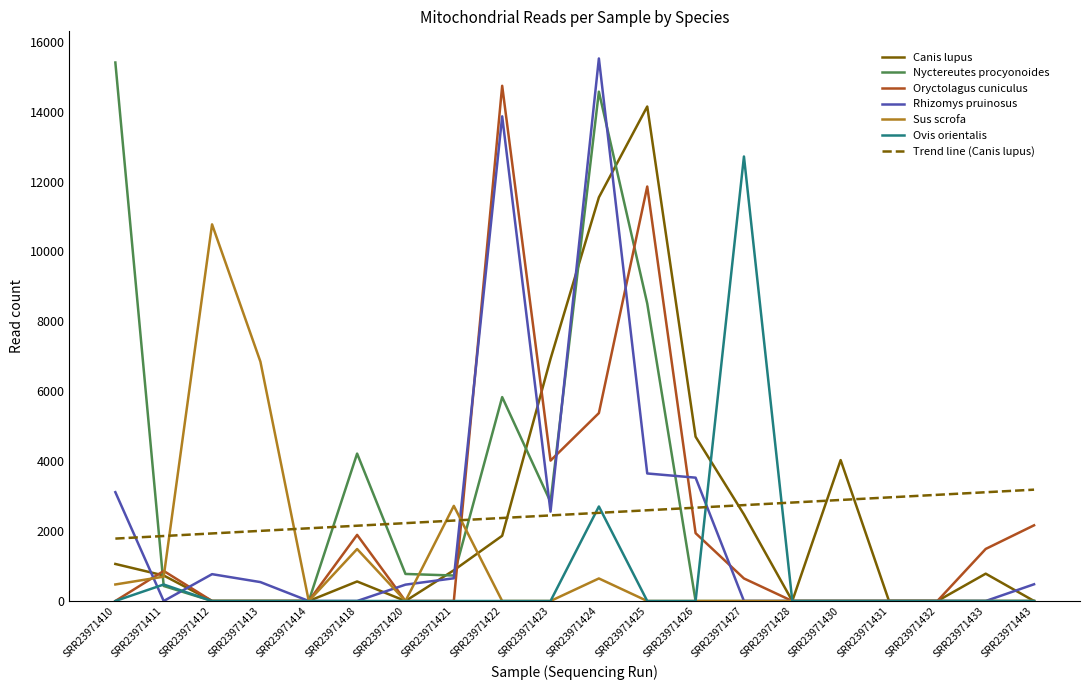

What is the greatest value displayed?

15523.0